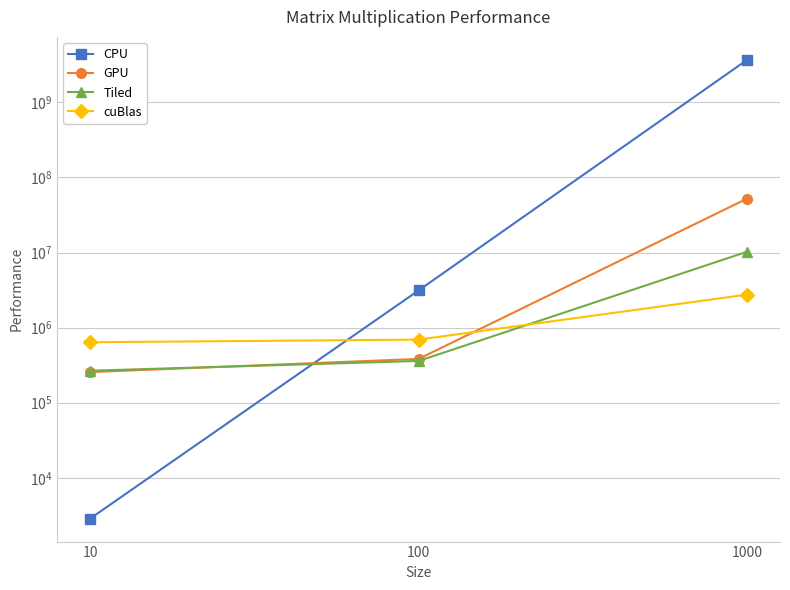

At how many categories does at least one series exceed 1955335290?

1